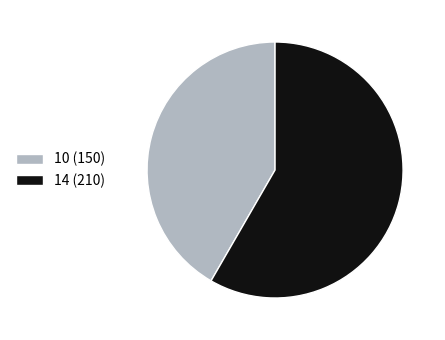

Does 14 account for over 50% of the chart?

Yes